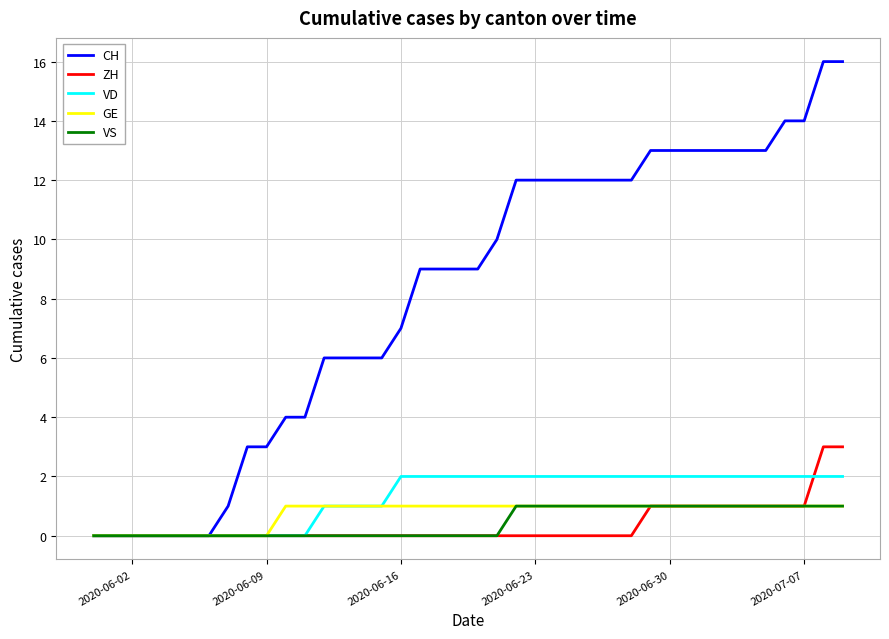

What is the maximum value for VS?

1